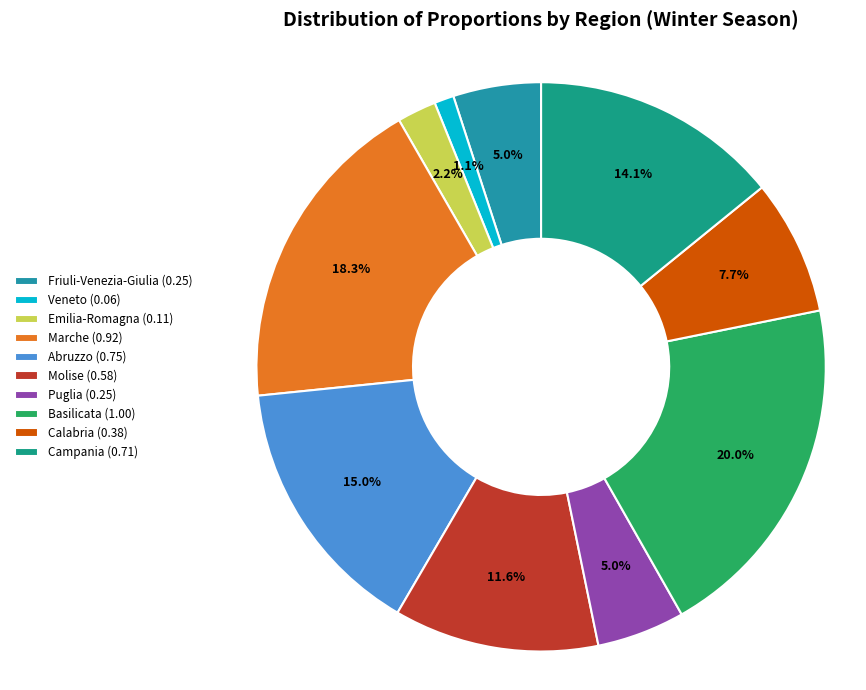

To the nearest percent, what is the average slice percentage?

10%